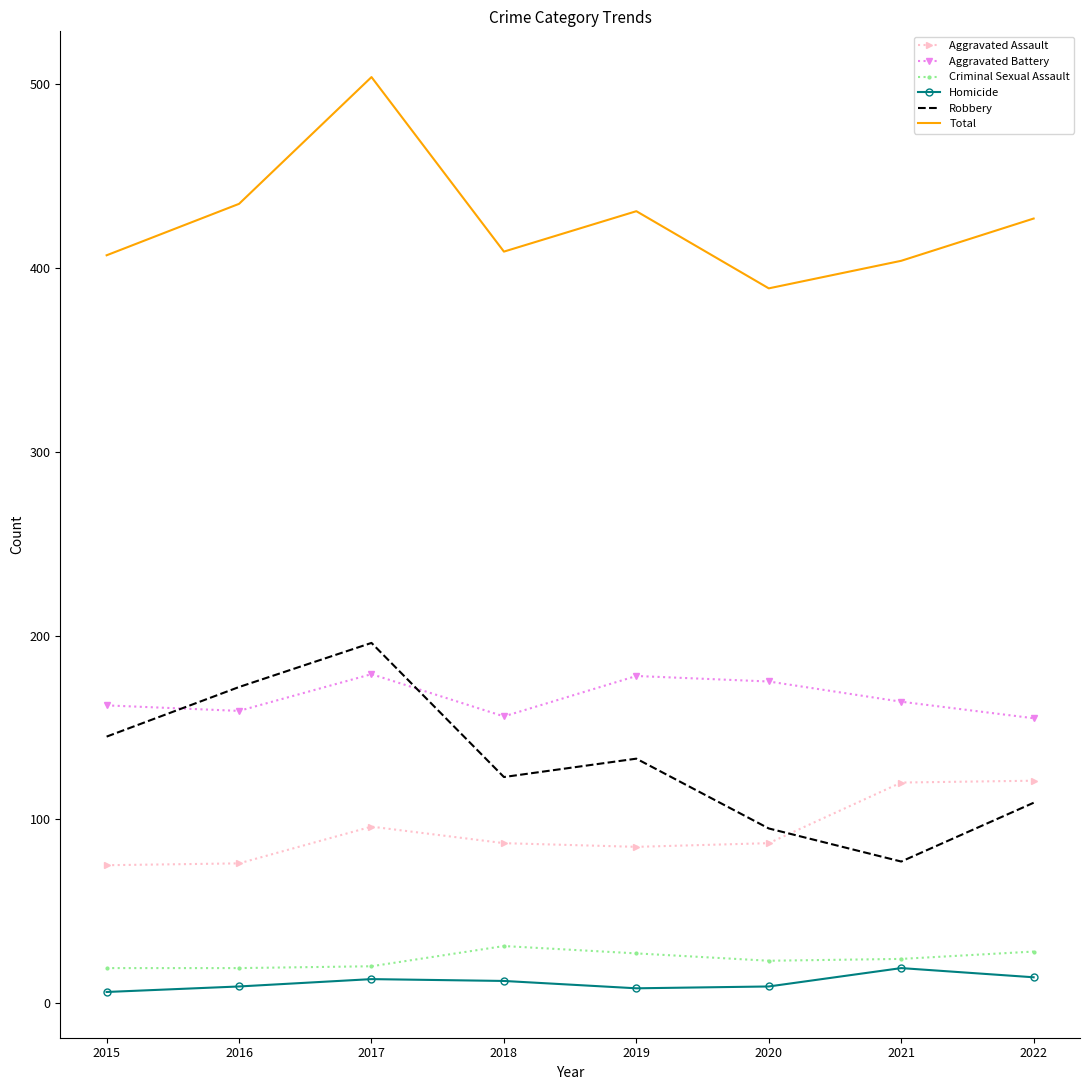

The Robbery series shows 196 at 2017. True or false?

True